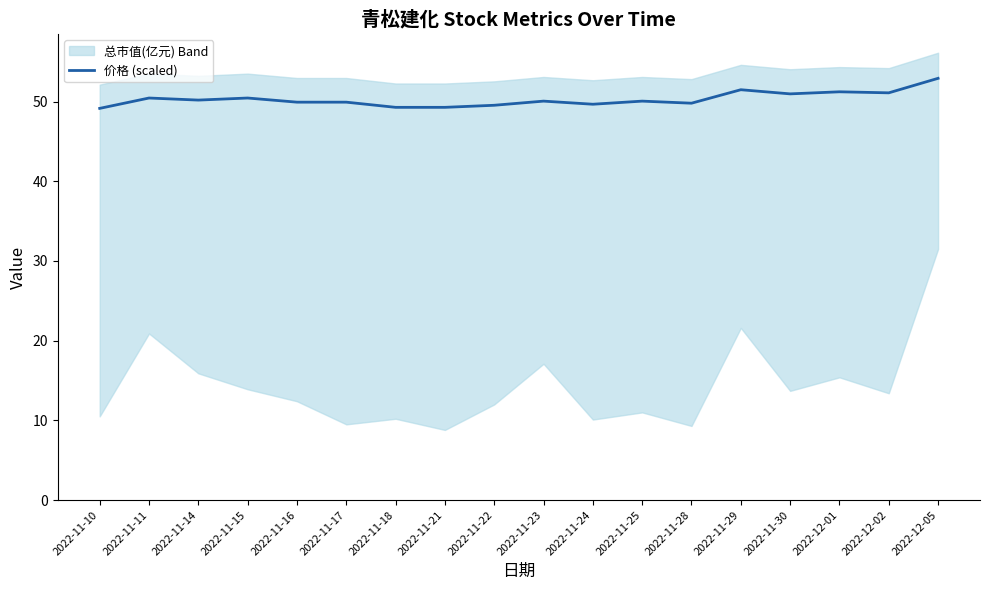

The value at 2022-11-30 is 19.0. True or false?

False